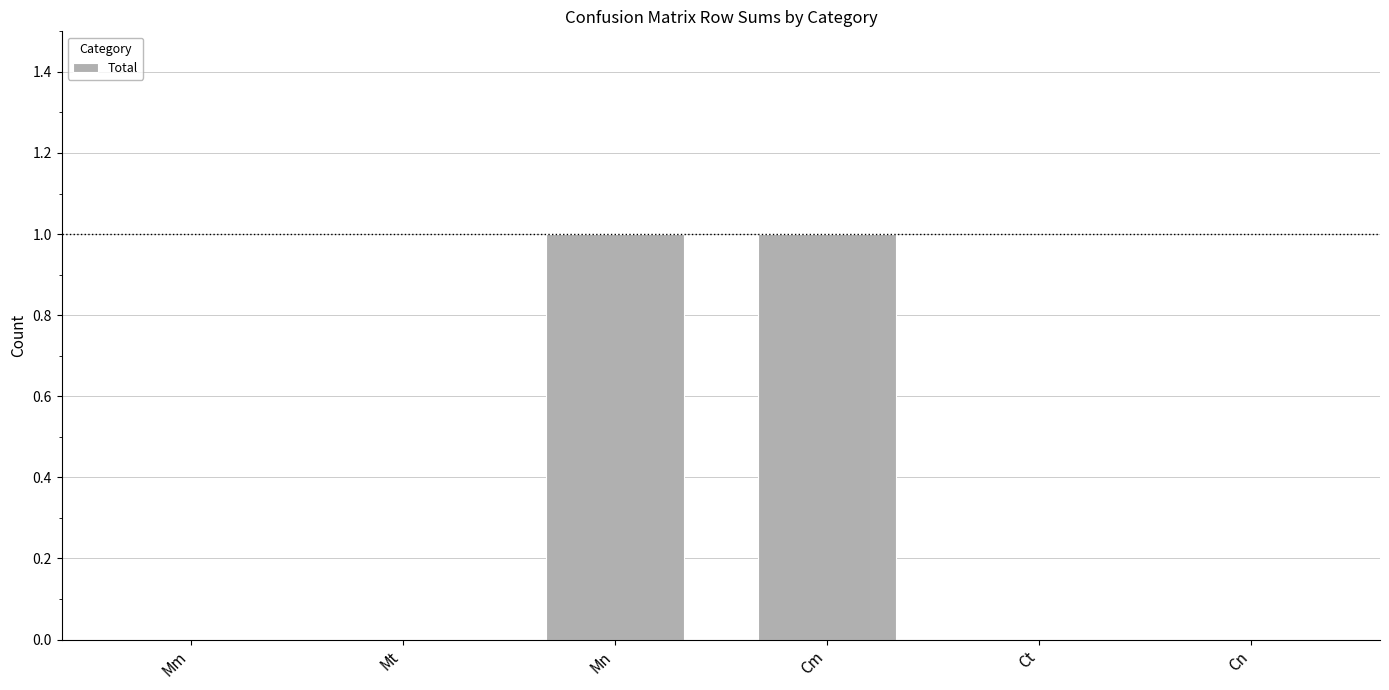

Reading right to left, transcribe all the data shown in this chart.

Cn=0	Ct=0	Cm=1	Mn=1	Mt=0	Mm=0